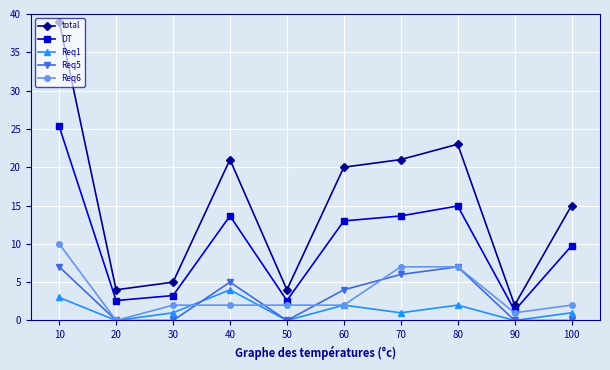

What is the sum of all Req1 values?

14.0